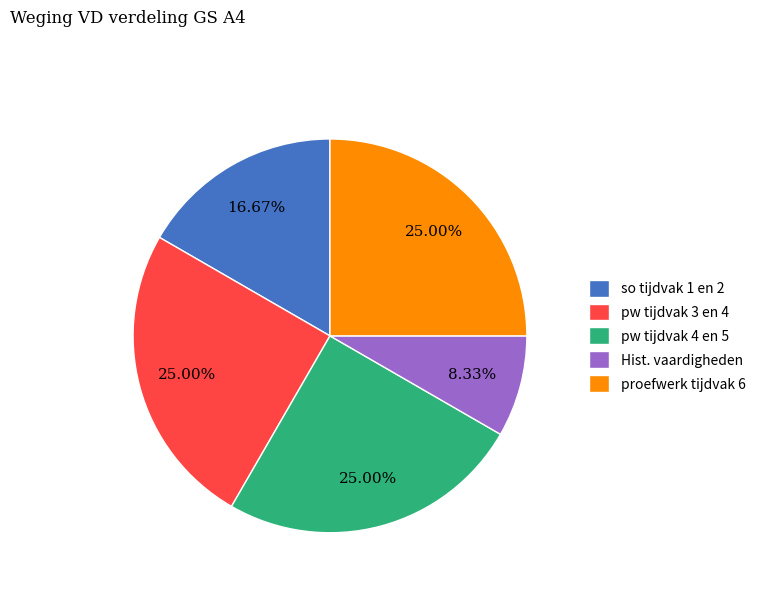

Which slice is the smallest?

Hist. vaardigheden